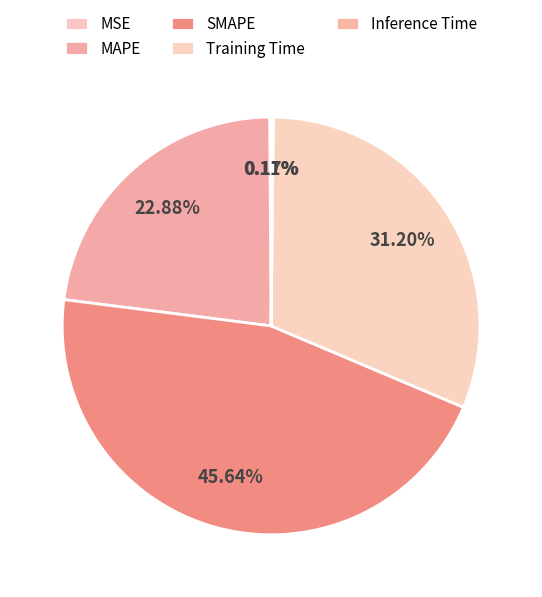

To the nearest percent, what is the average slice percentage?

20%